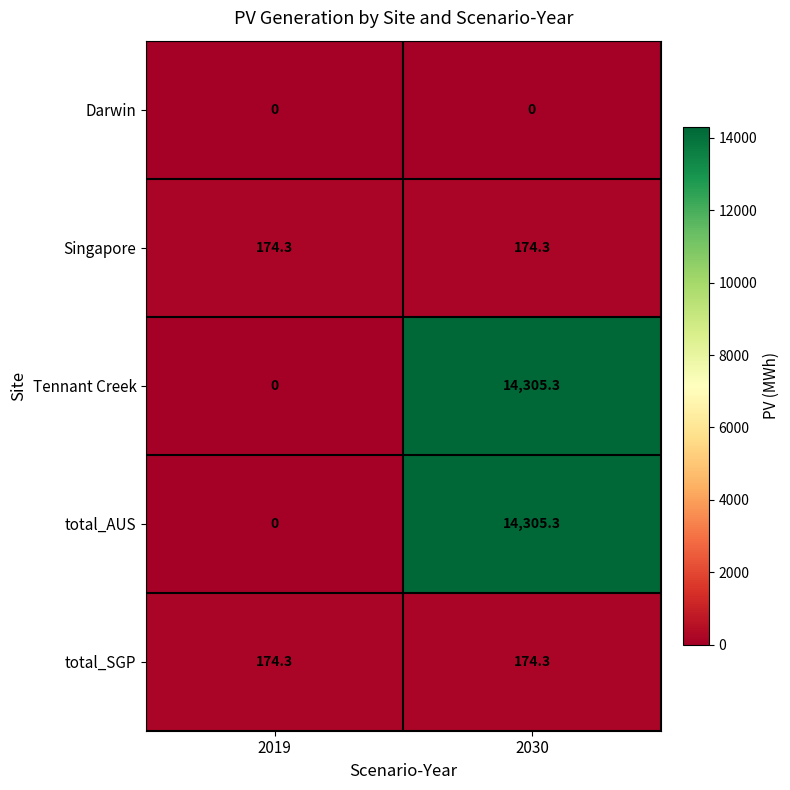

What value does the Tennant Creek series have at 2030?

14305.3